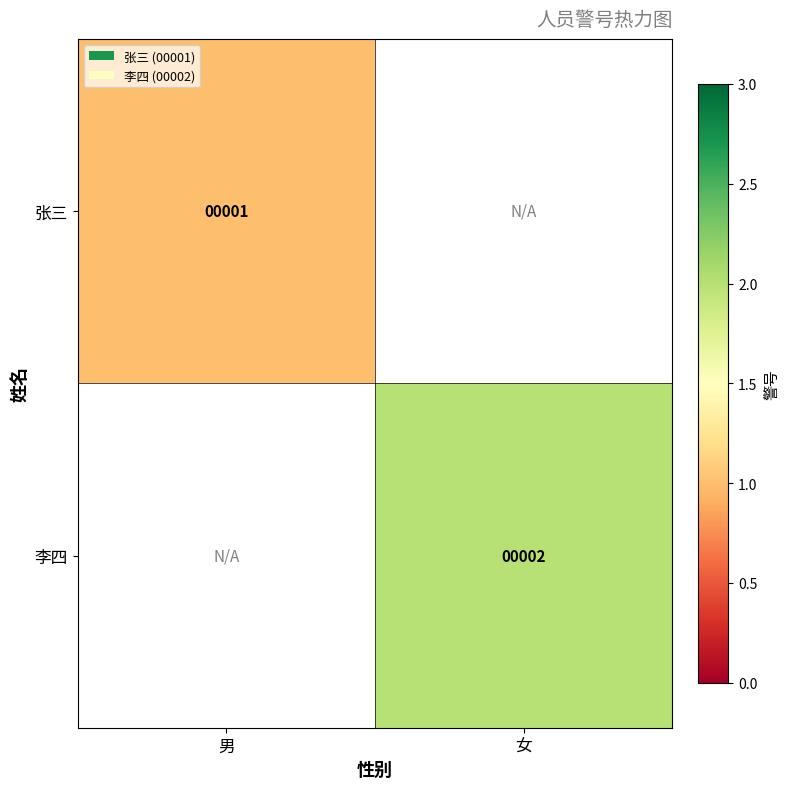

Is it true that 张三 equals 1 at 男?

True